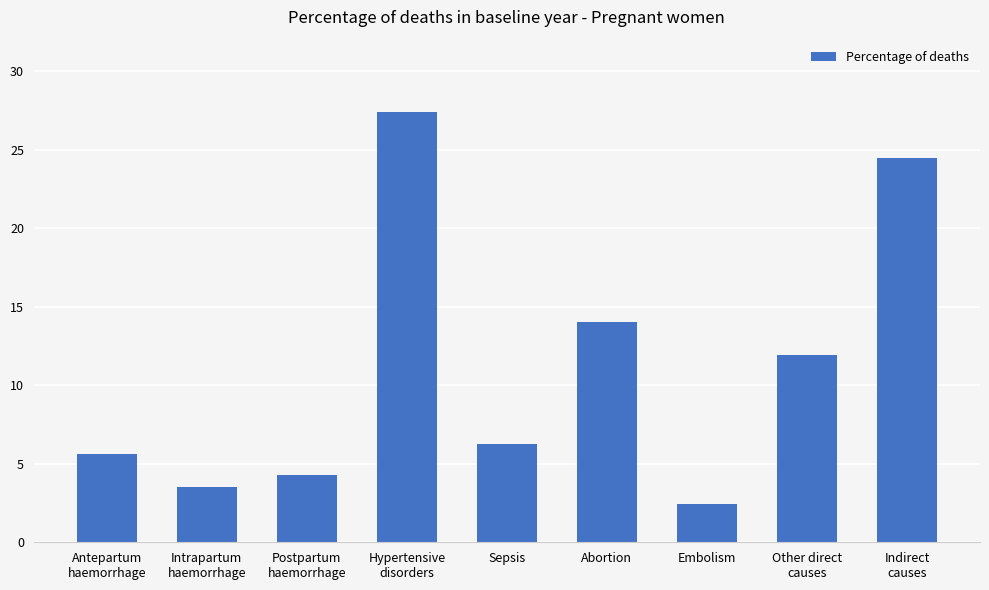

Are the bars horizontal?

No